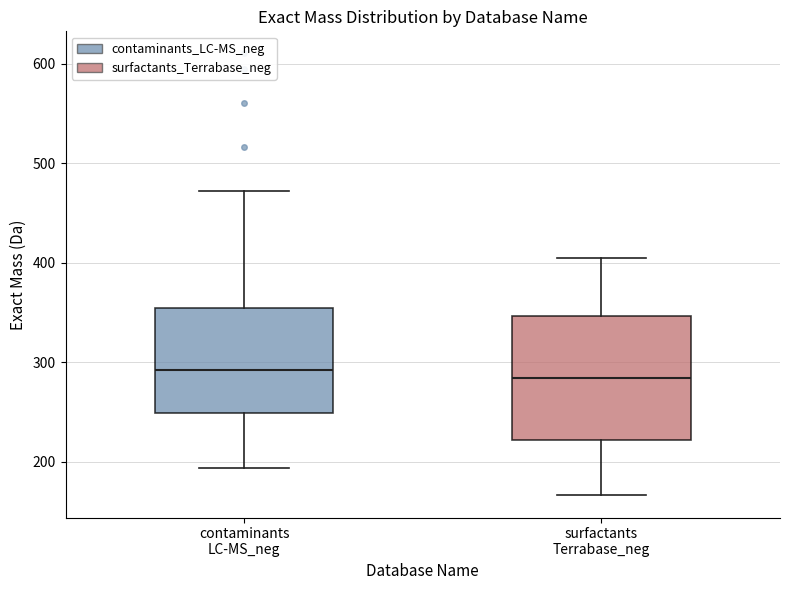

Which box is the tallest, from its lower edge to its upper edge?

surfactants Terrabase_neg